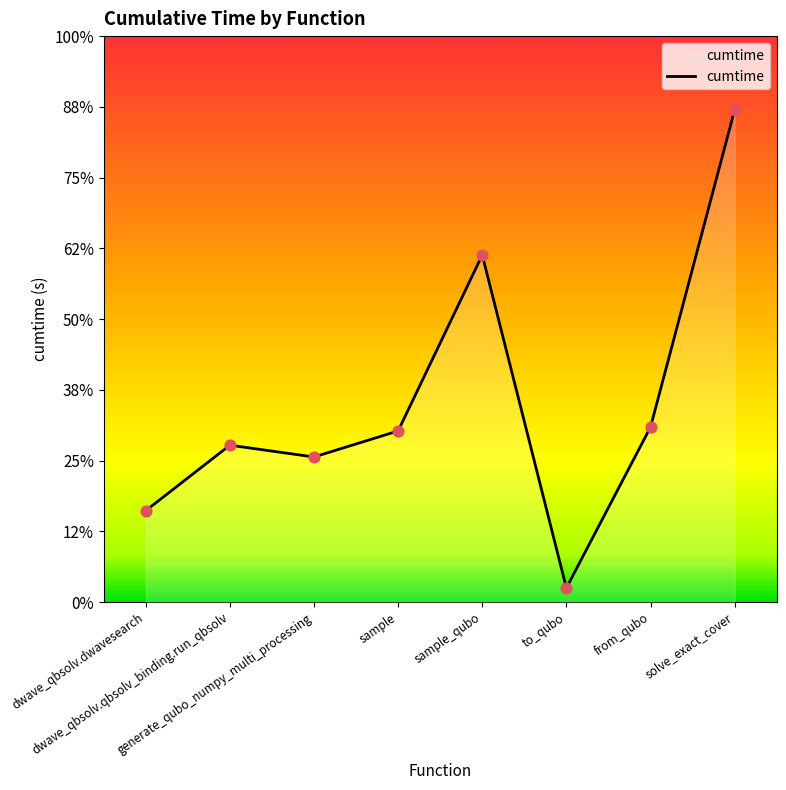

What is the change in value from dwave_qbsolv.dwavesearch to sample?

+2.5